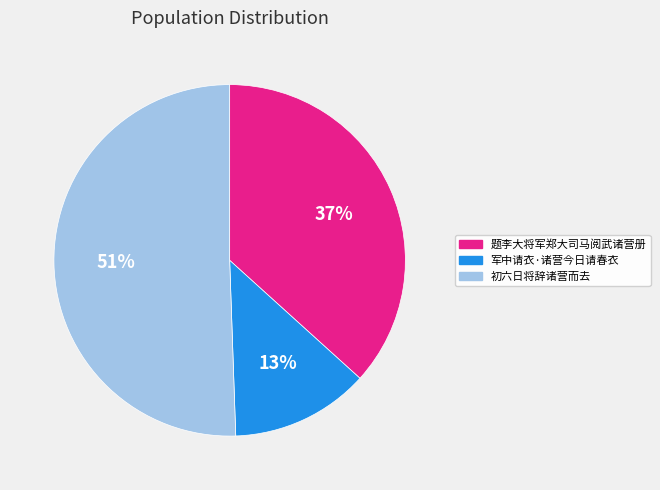

How many segments does this pie chart have?

3